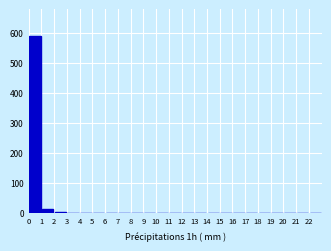

What is the height of the bar covering 1 to 2 on the x-axis? The values are not printed on the chart, so give them approximately, as read against the axis.

10